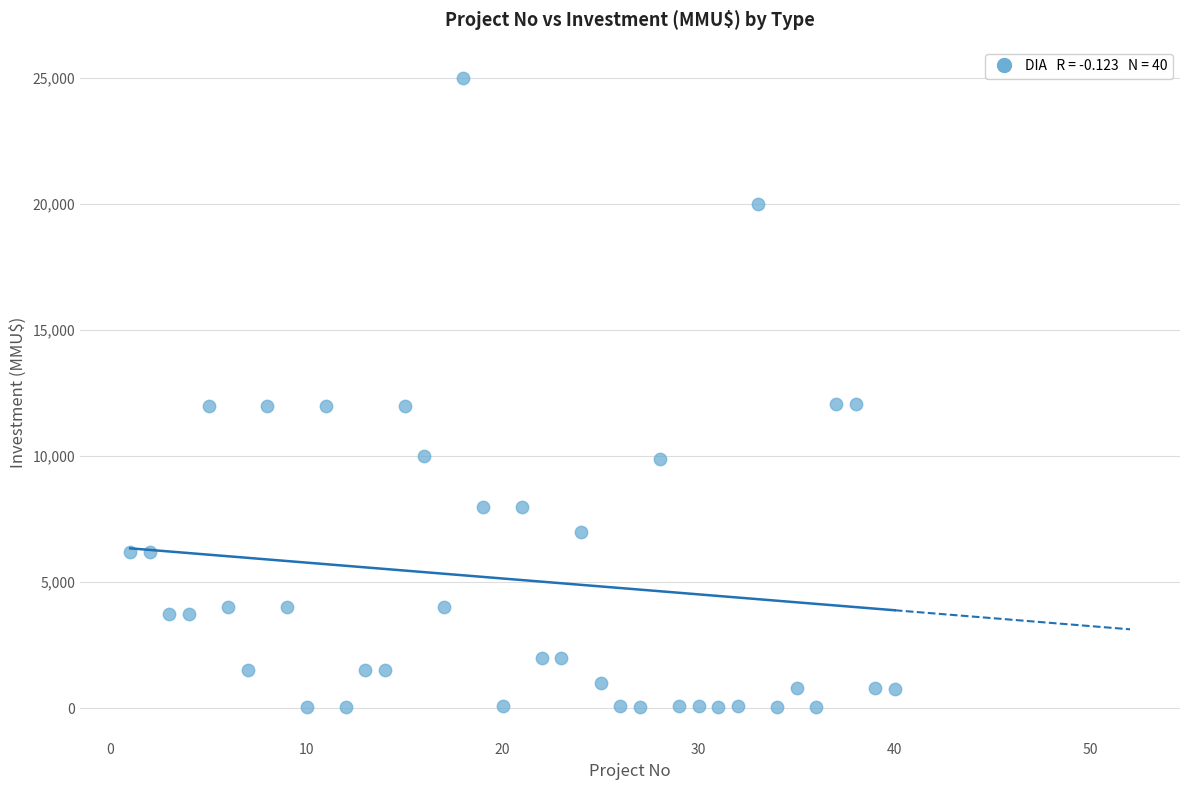

What is the range of Y values (max minus min)?

24963